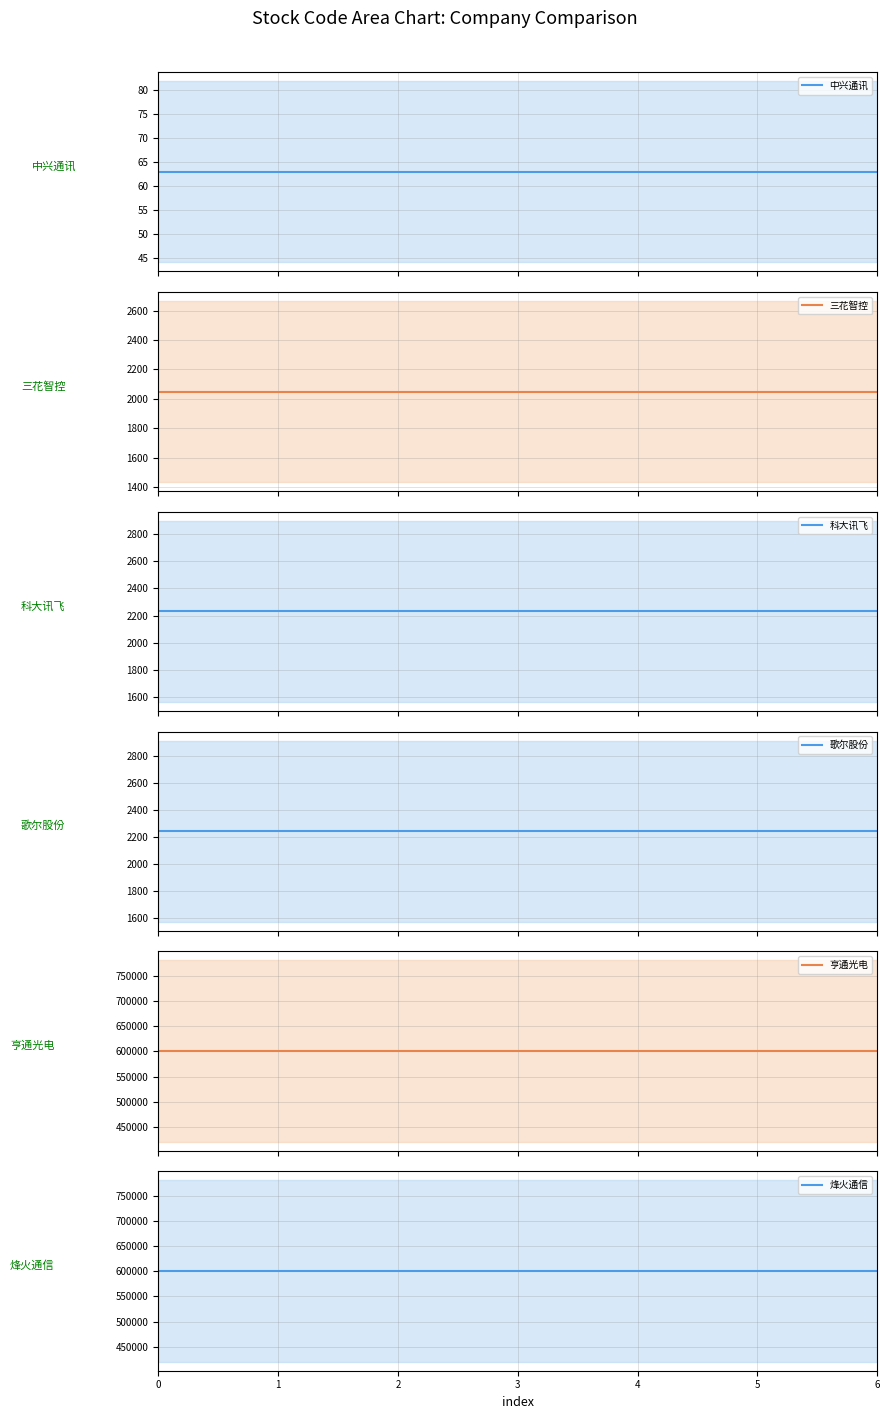

What is the sum of all 烽火通信 values?

4203486